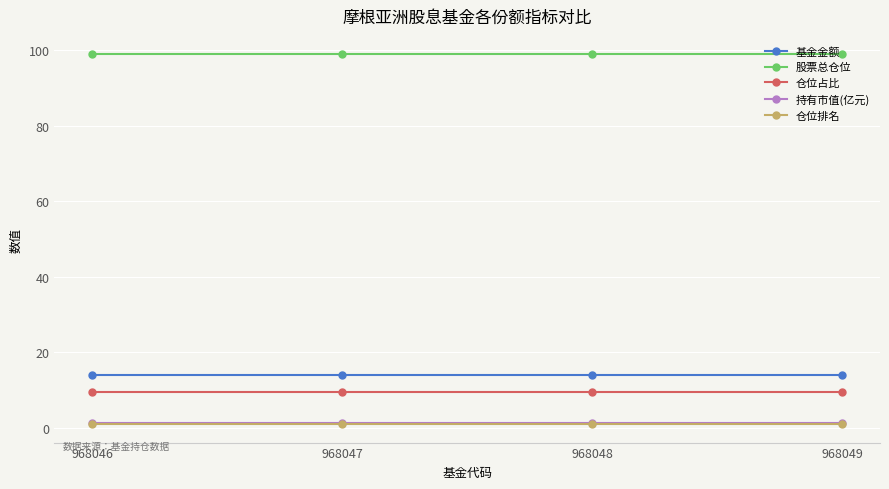

What is the smallest value displayed?

1.0